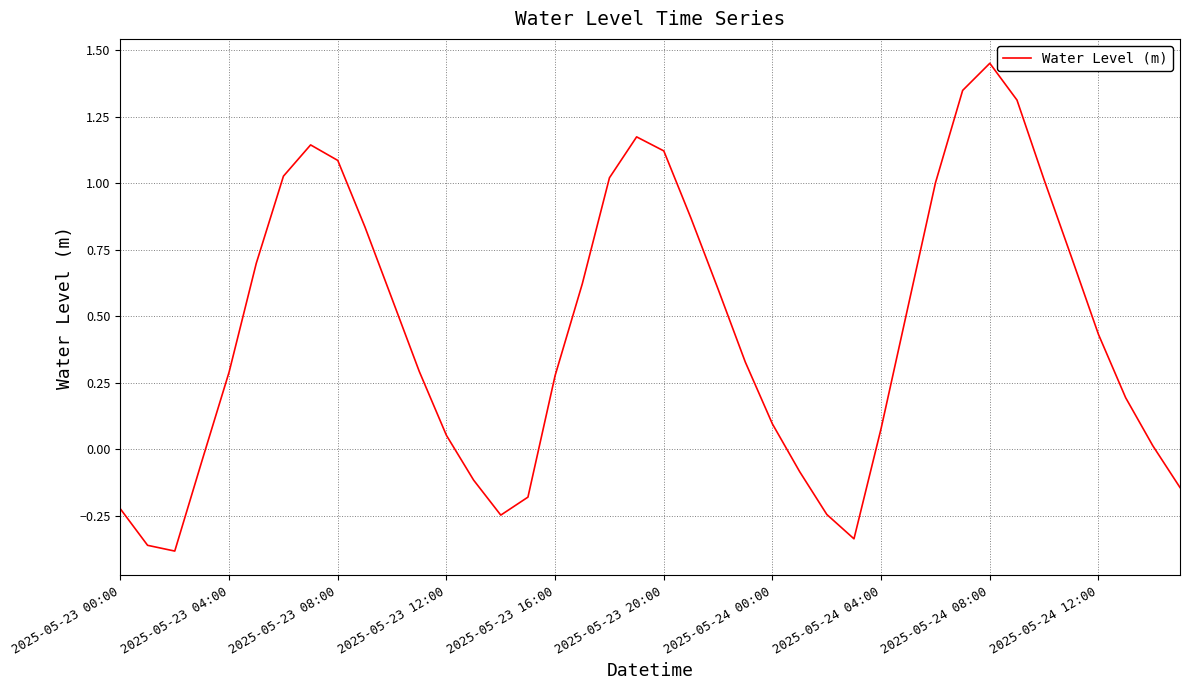

How many lines are shown in the chart?

1